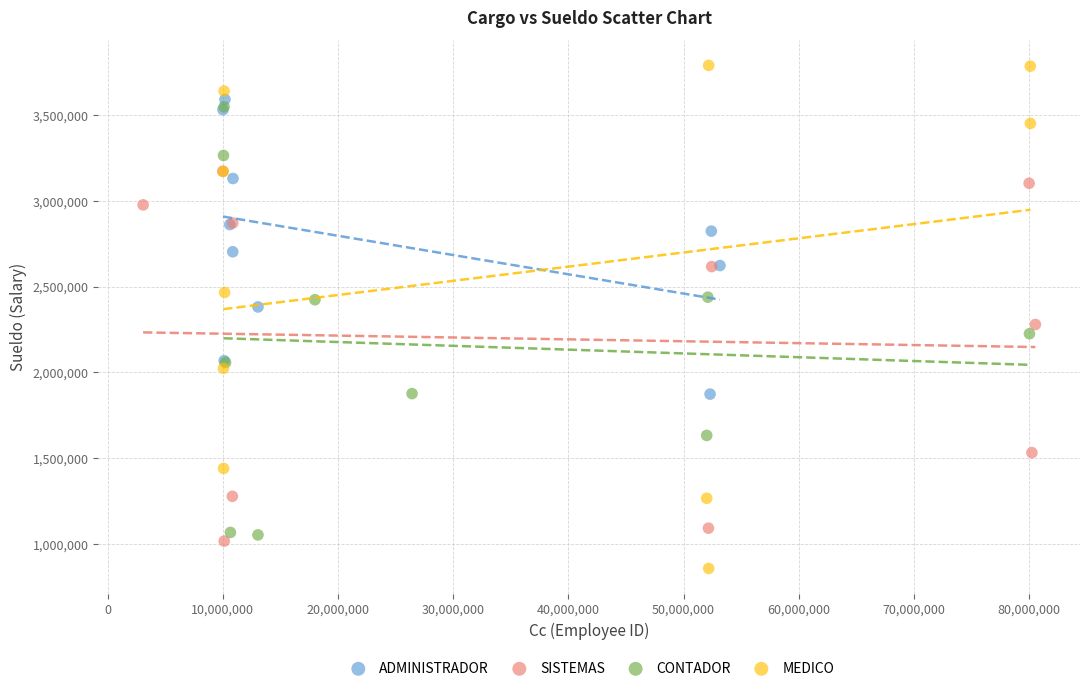

Which series contains the lowest Y value?

MEDICO